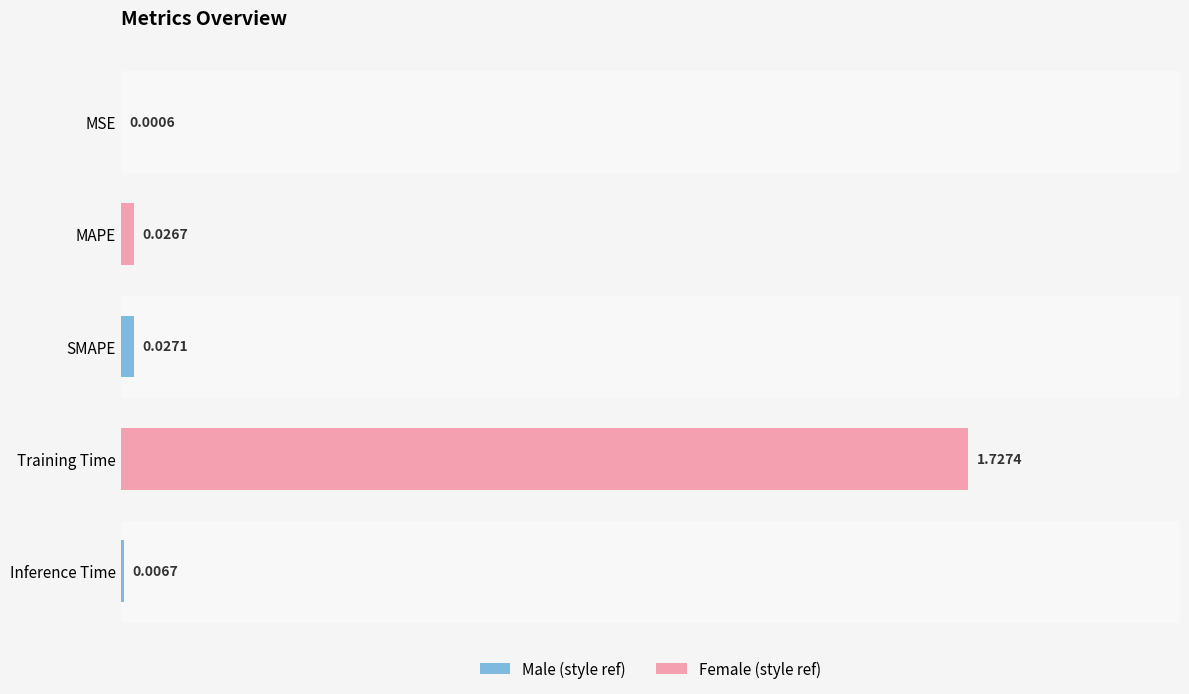

Which category has the highest value across all series?

Training Time